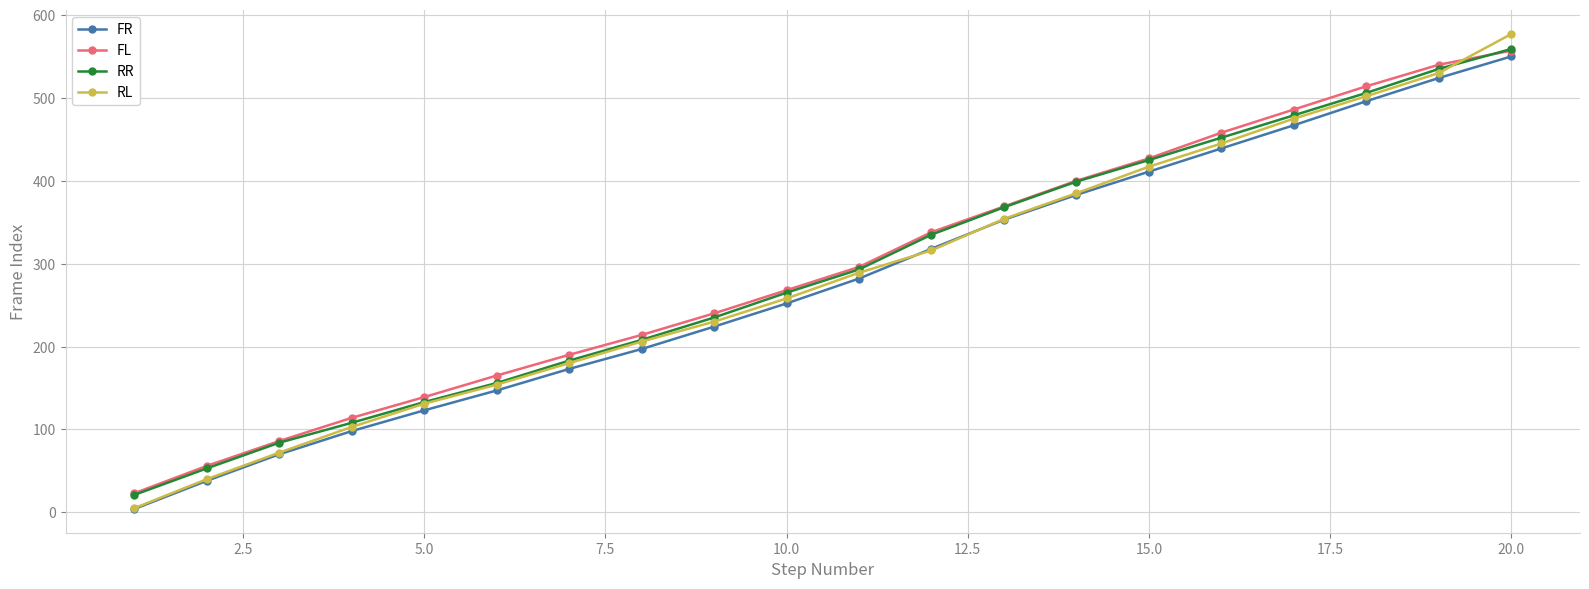

At how many categories does at least one series exceed 147?

15